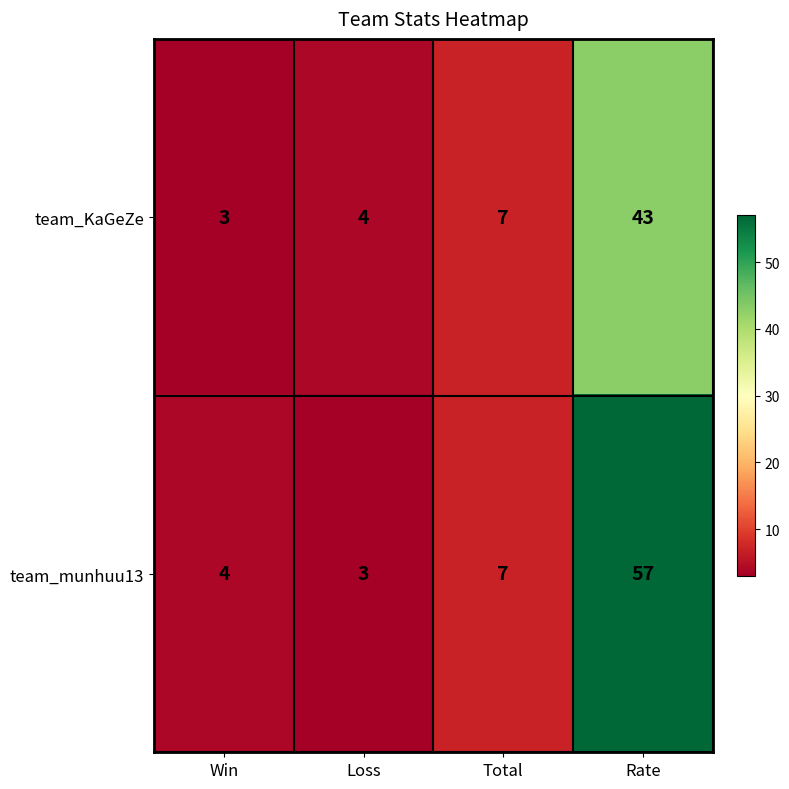

Which series has the widest spread of values?

team_munhuu13